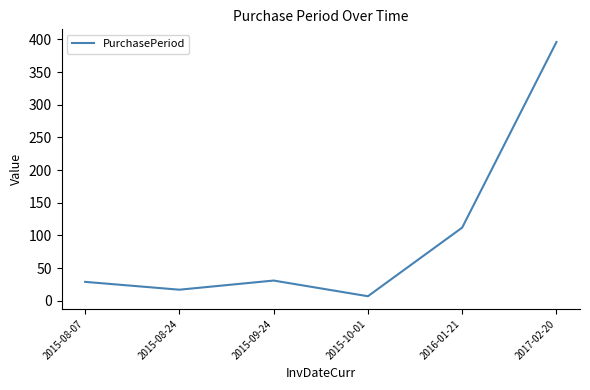

What is the approximate value at 2015-08-24?

17